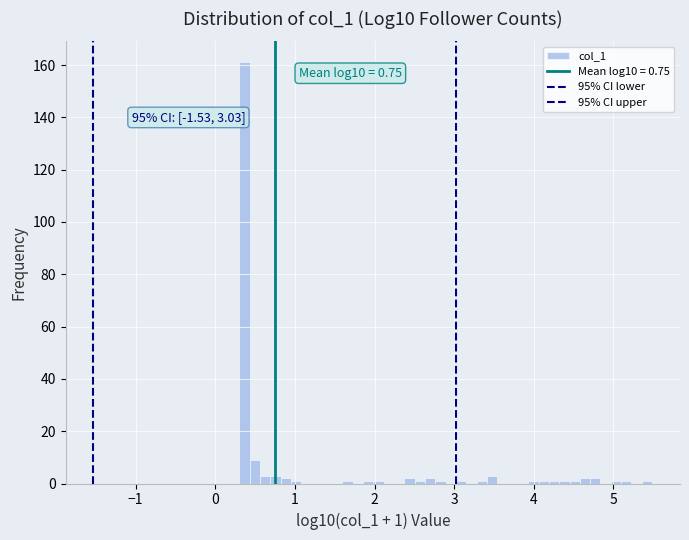

Around what value on the x-axis is the tallest bar? Give the approximate position of its centre, as read against the axis.

0.4